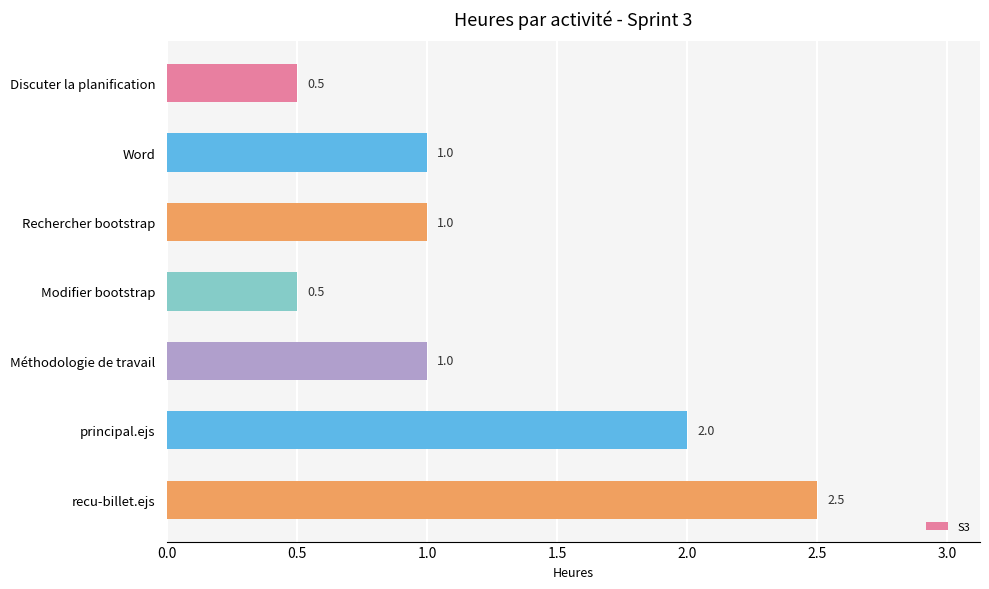

Reading bottom to top, transcribe all the data shown in this chart.

recu-billet.ejs=2.5	principal.ejs=2.0	Méthodologie de travail=1.0	Modifier bootstrap=0.5	Rechercher bootstrap=1.0	Word=1.0	Discuter la planification=0.5